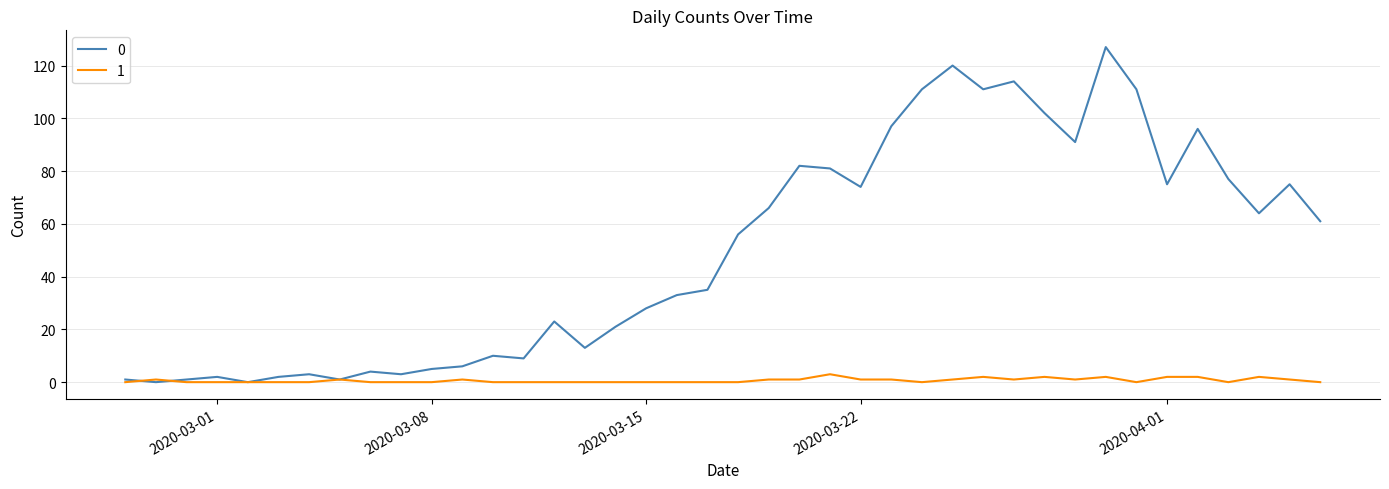

Rank the series by their maximum value, from highest to lowest.

0, 1